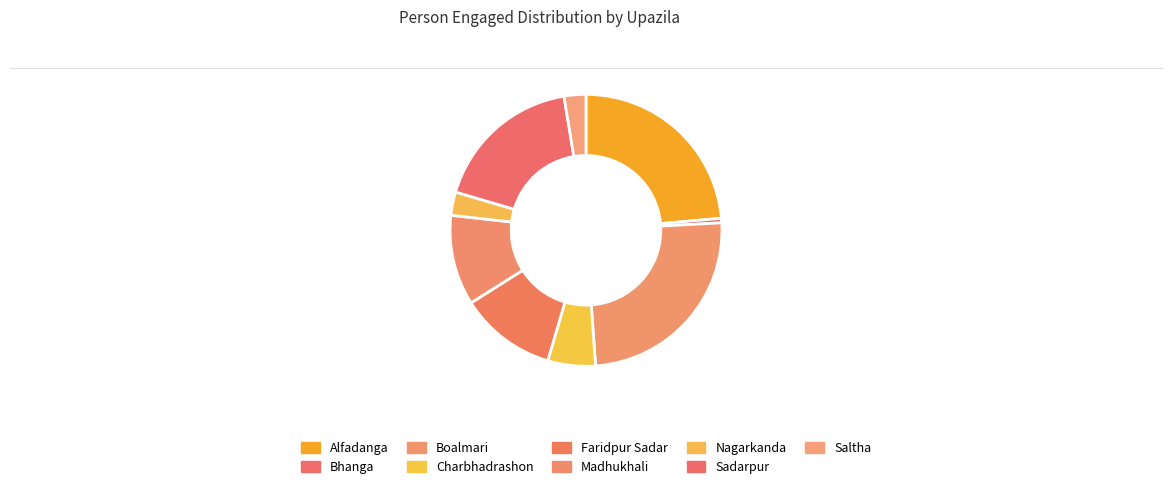

How many slices are in this pie chart?

9